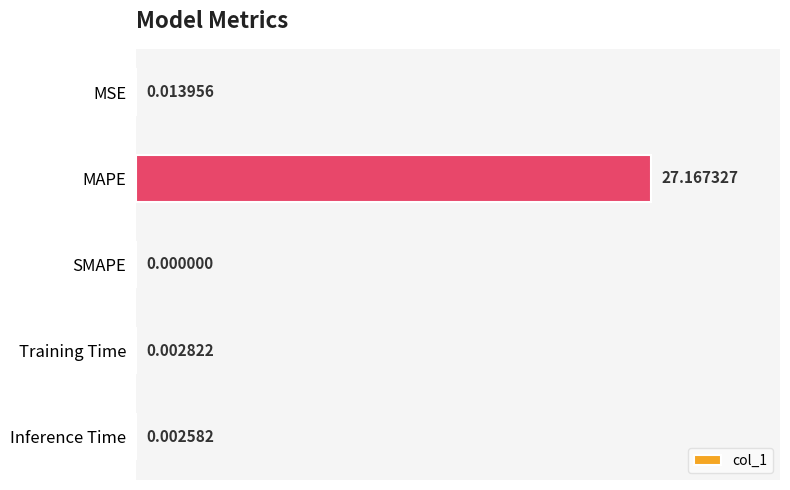

What is the change in value from MAPE to Training Time?

-27.2